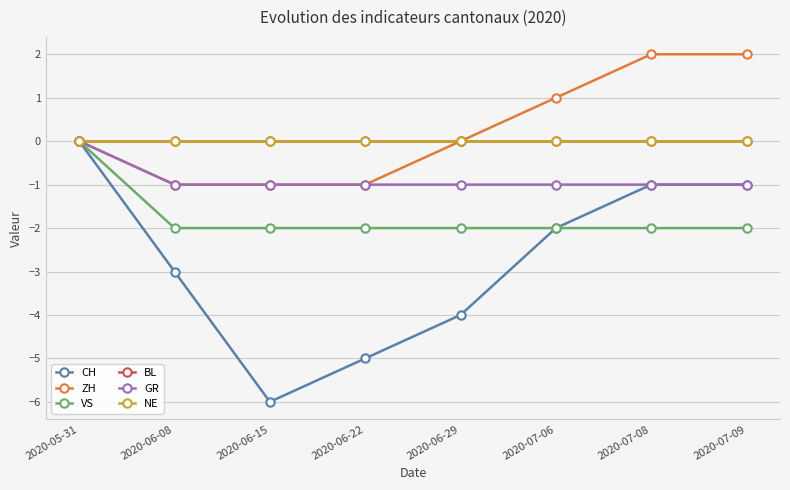

What is the value of the VS point at the 8th from the left?

-2